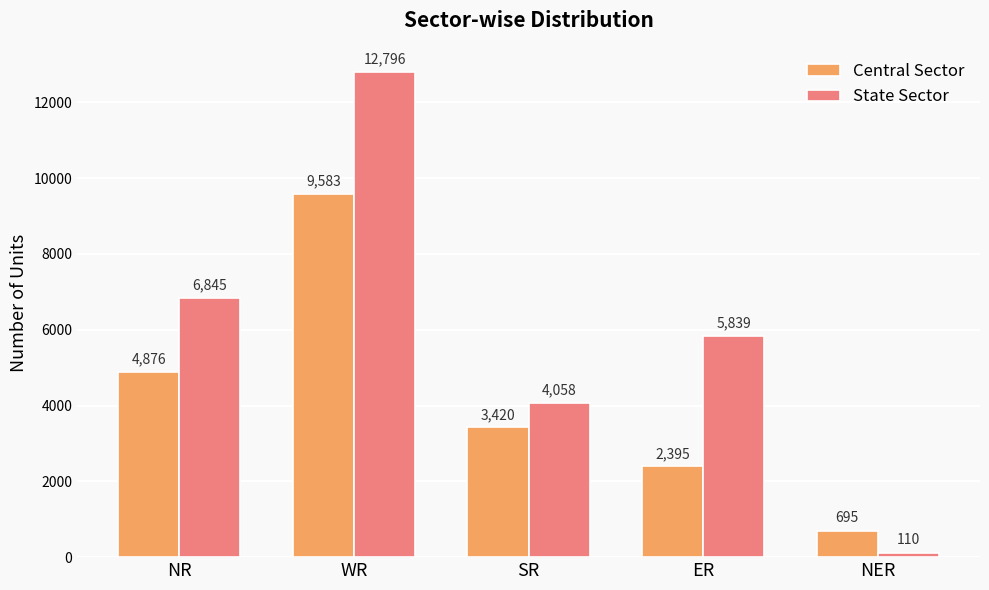

The value of State Sector at ER is 10128. True or false?

False